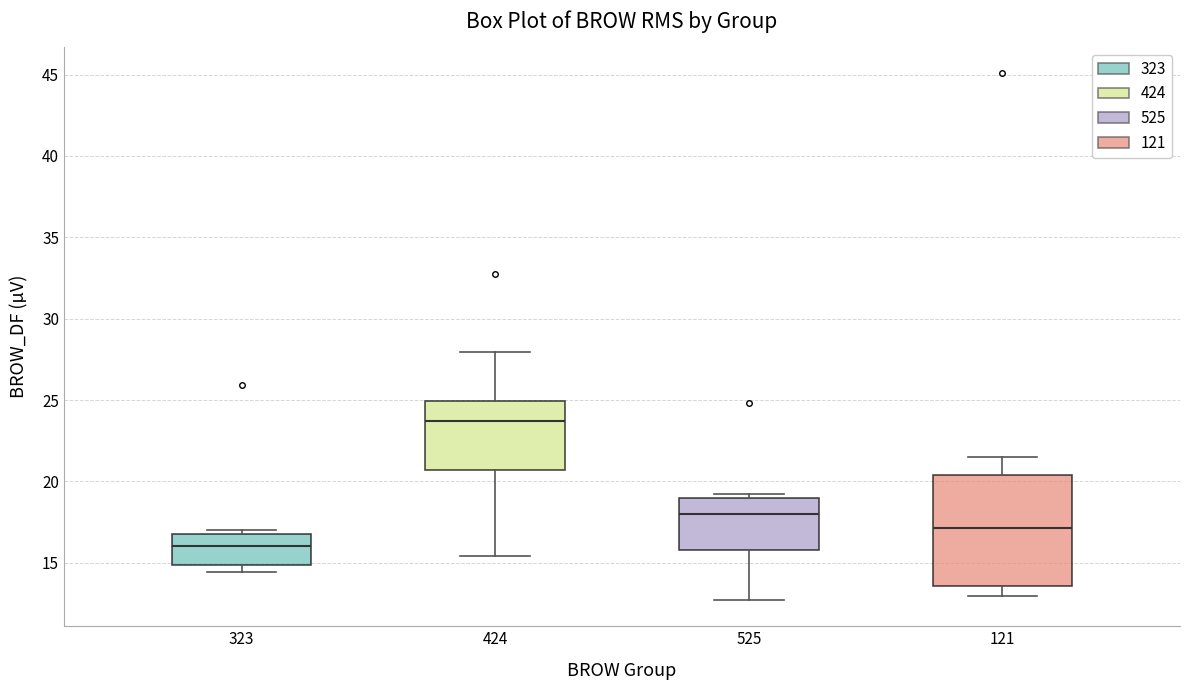

Reading left to right, transcribe this box plot: for each box, give where its median line is, the range the box spans, and where its two whiskers end, as read against the y-axis. The values are not printed on the chart, so give them approximately, as read against the axis.

323: median 16.0, box 15.0 to 17.0, whiskers 14.5 to 17.0 (just above the box's upper edge)
424: median 23.5, box 20.5 to 25.0, whiskers 15.5 to 28.0
525: median 18.0, box 16.0 to 19.0, whiskers 12.5 to 19.0 (just above the box's upper edge)
121: median 17.0, box 13.5 to 20.5, whiskers 13.0 to 21.5